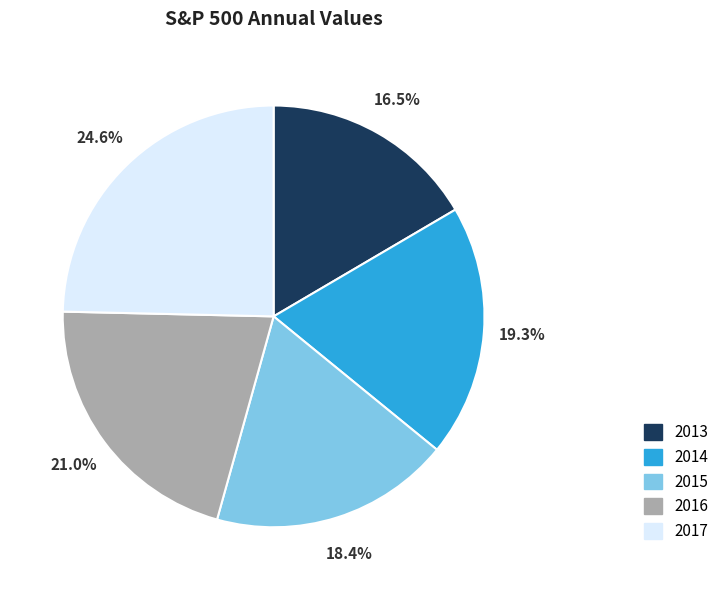

Is the sum of 2016 and 2014 greater than half?

No